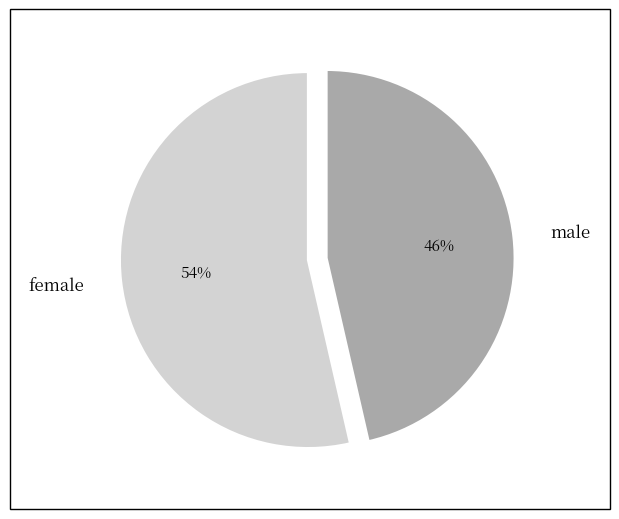

Between male and female, which is larger?

female